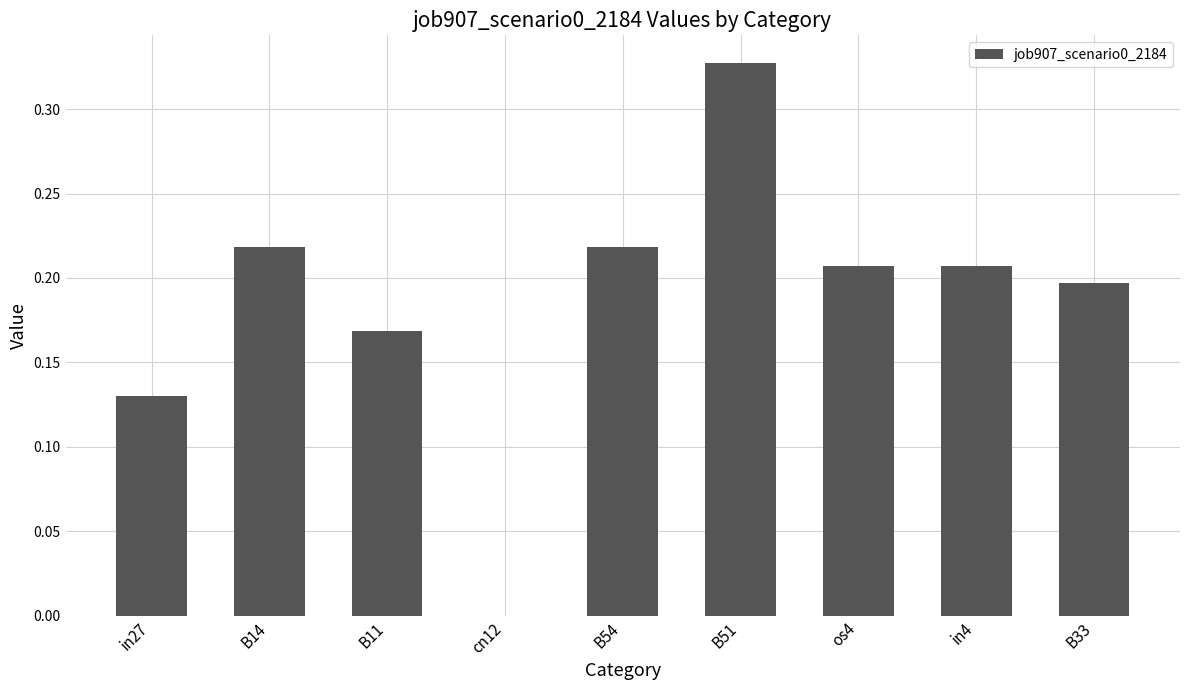

At which category does the chart reach its peak across all series?

B51